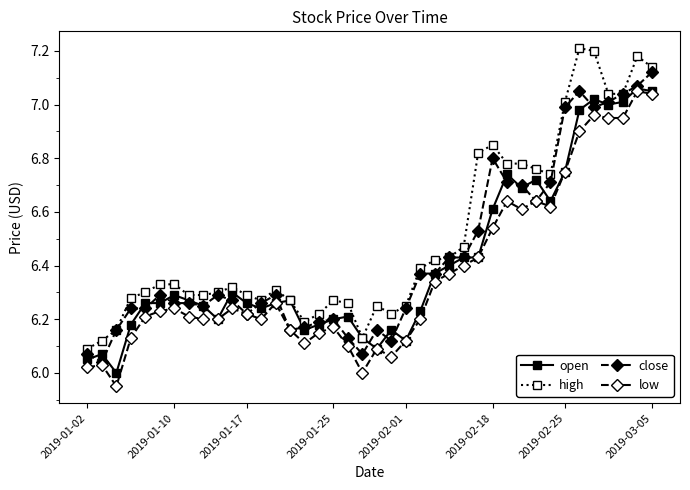

True or false: high and low intersect in this chart.

False